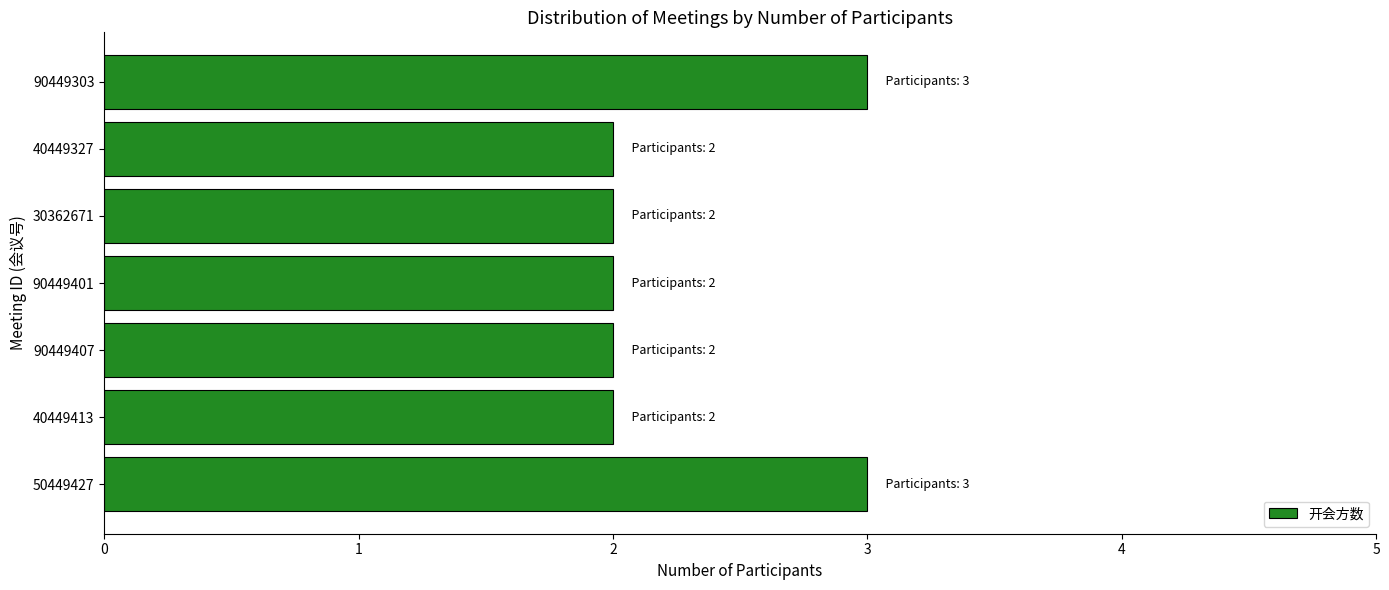

What is the greatest value displayed?

3